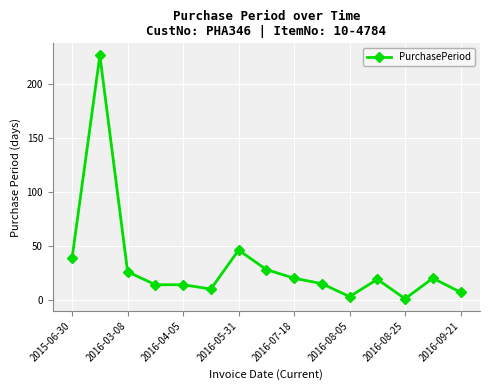

What is the difference between the maximum and minimum values?

225